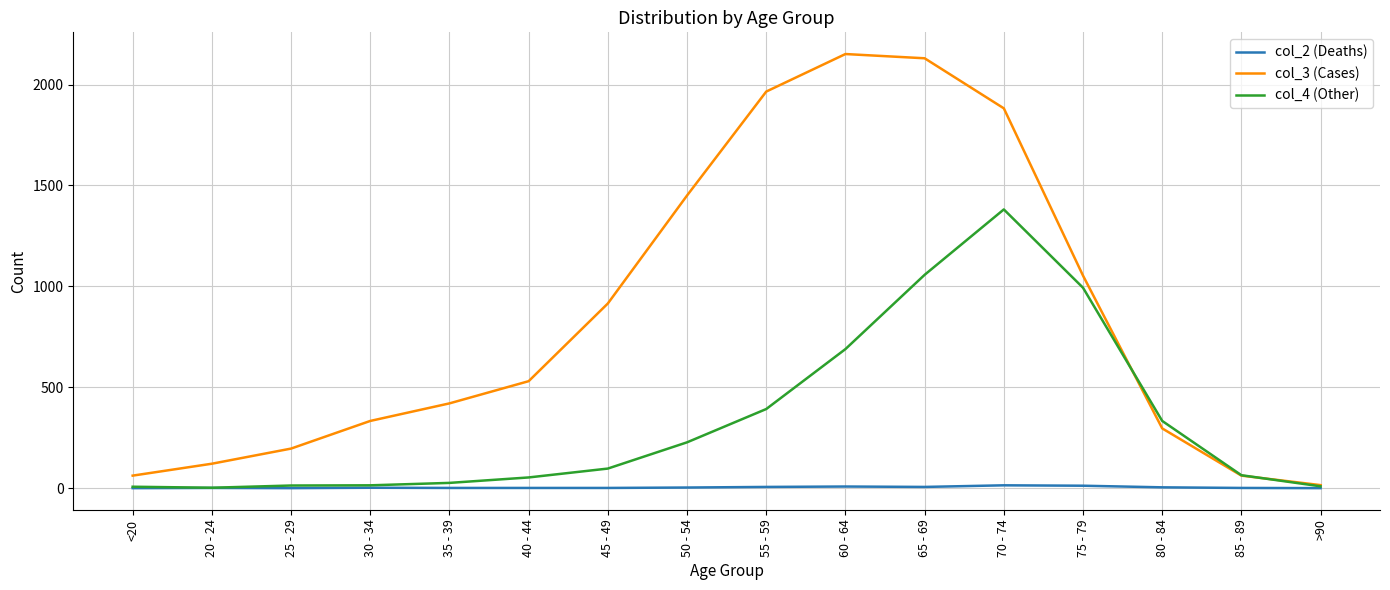

At which category is the sum across all series the highest?

70 - 74